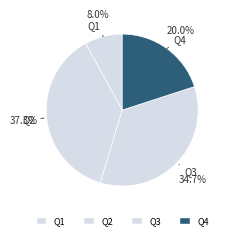

To the nearest percent, what is the average slice percentage?

25%